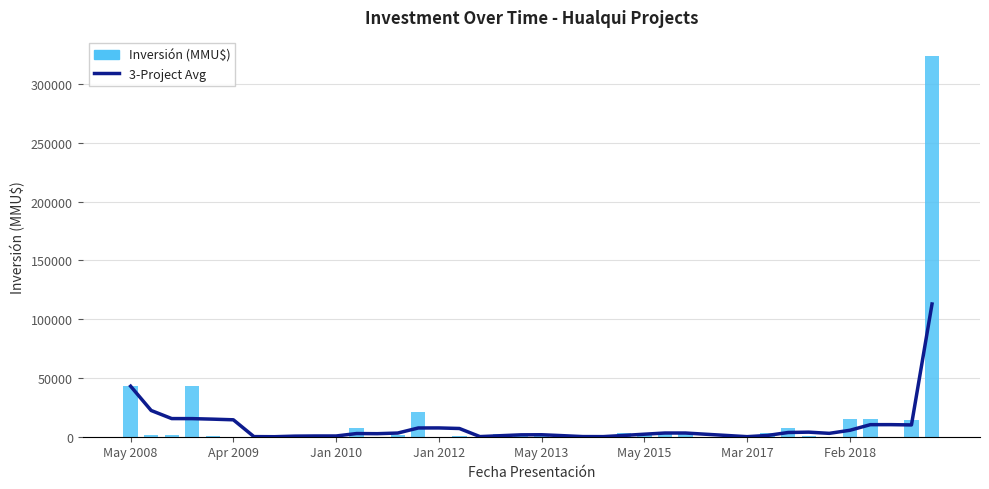

Count the number of data series in this chart.

2